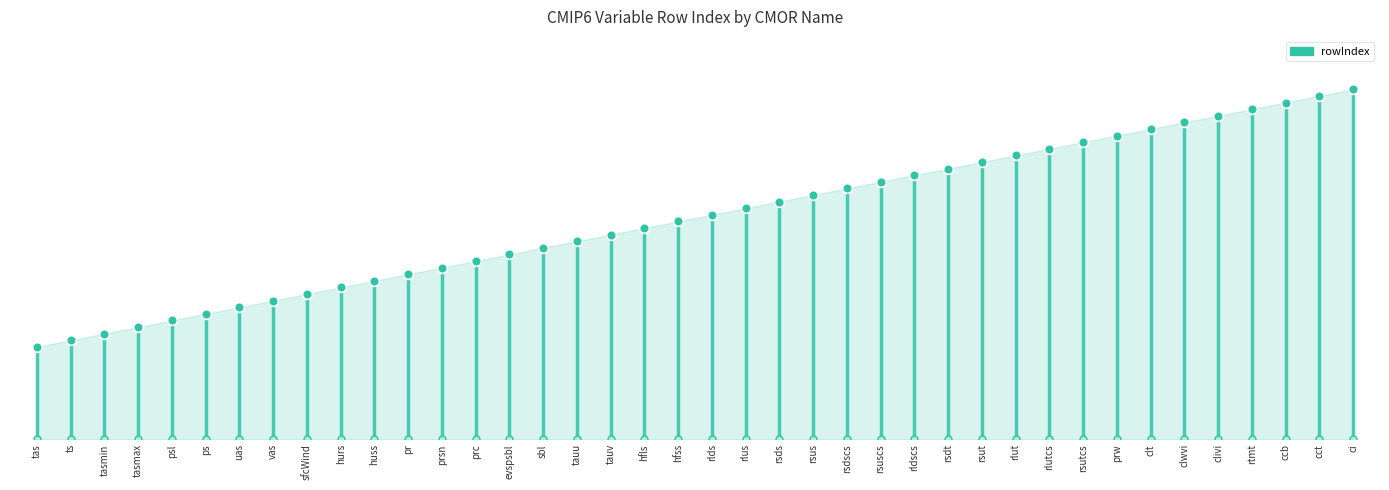

At which label is the value closest to 33?

hfss